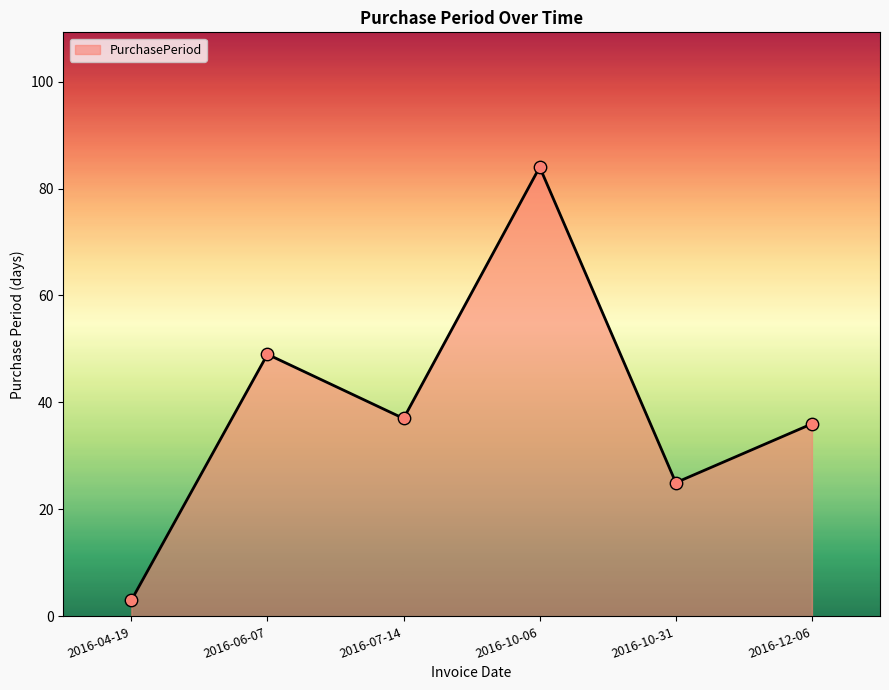

Approximately how many times larger is the value at 2016-12-06 compared to 2016-04-19?

12.0